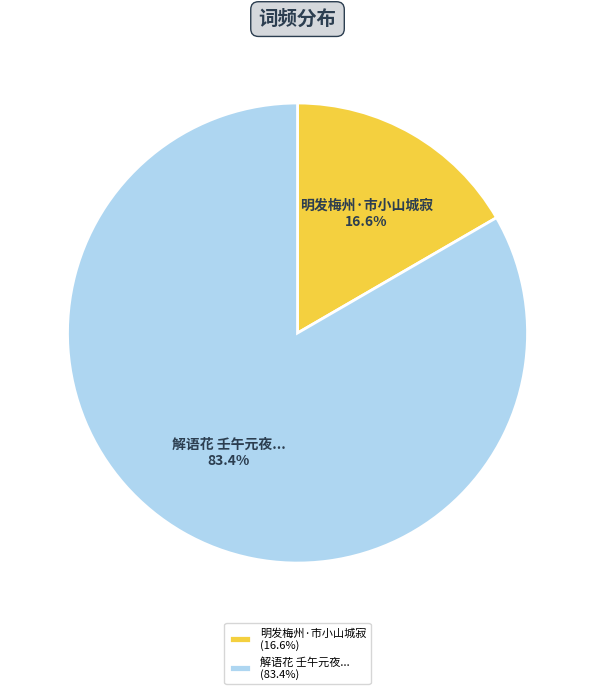

Which has a higher value, 明发梅州·市小山城寂 (16.6%) or 解语花 壬午元夜... (83.4%)?

解语花 壬午元夜... (83.4%)